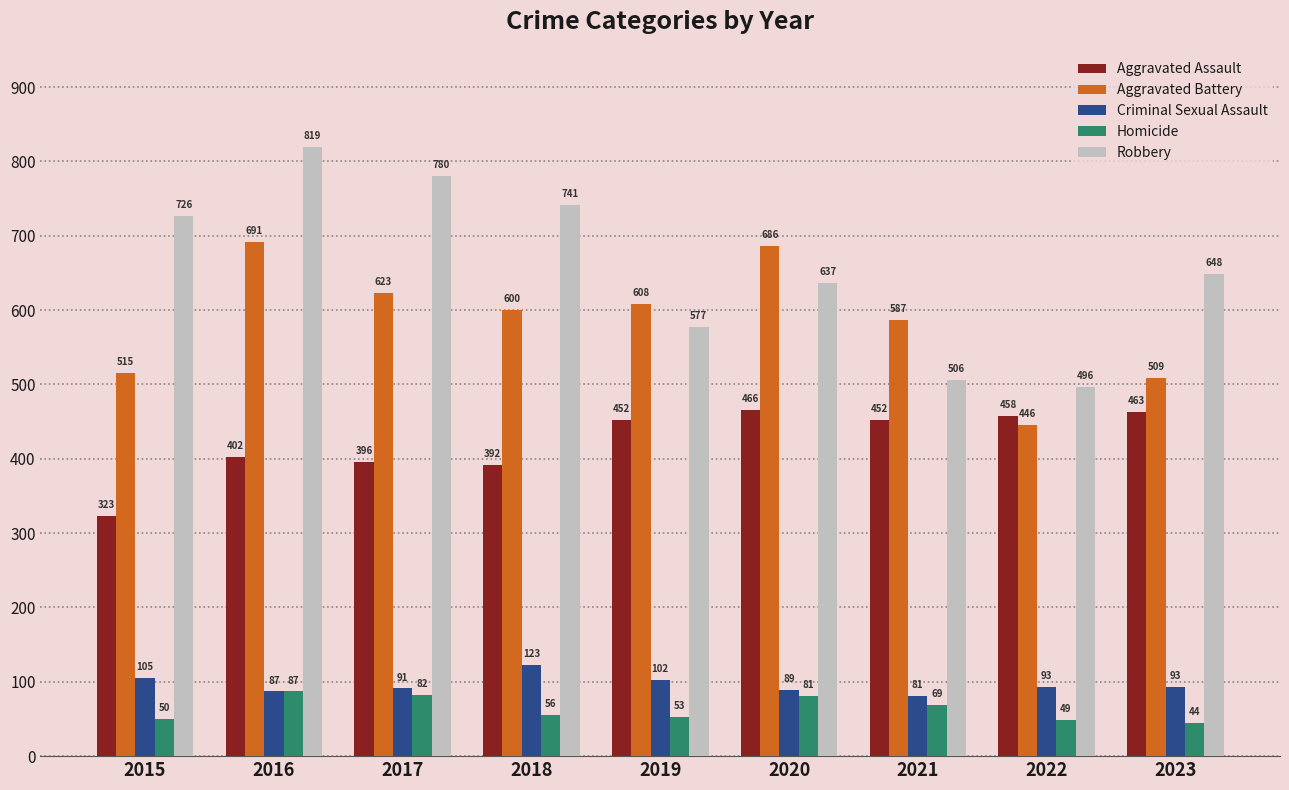

What is the difference between the second highest and second lowest values in the Criminal Sexual Assault series?

18